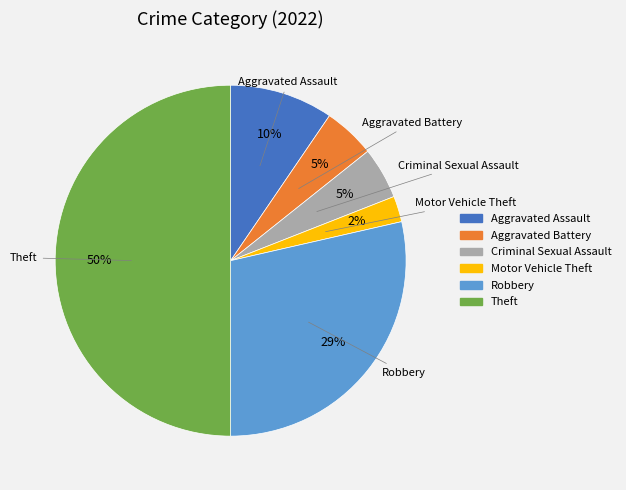

How many segments does this pie chart have?

6